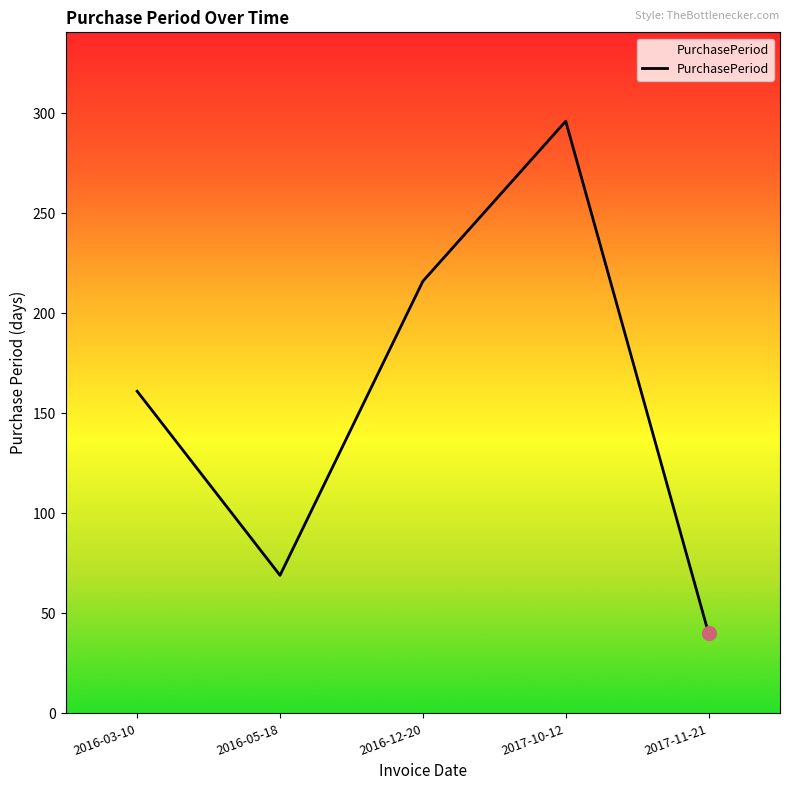

Approximately how many times larger is the value at 2017-11-21 compared to 2016-03-10?

0.2